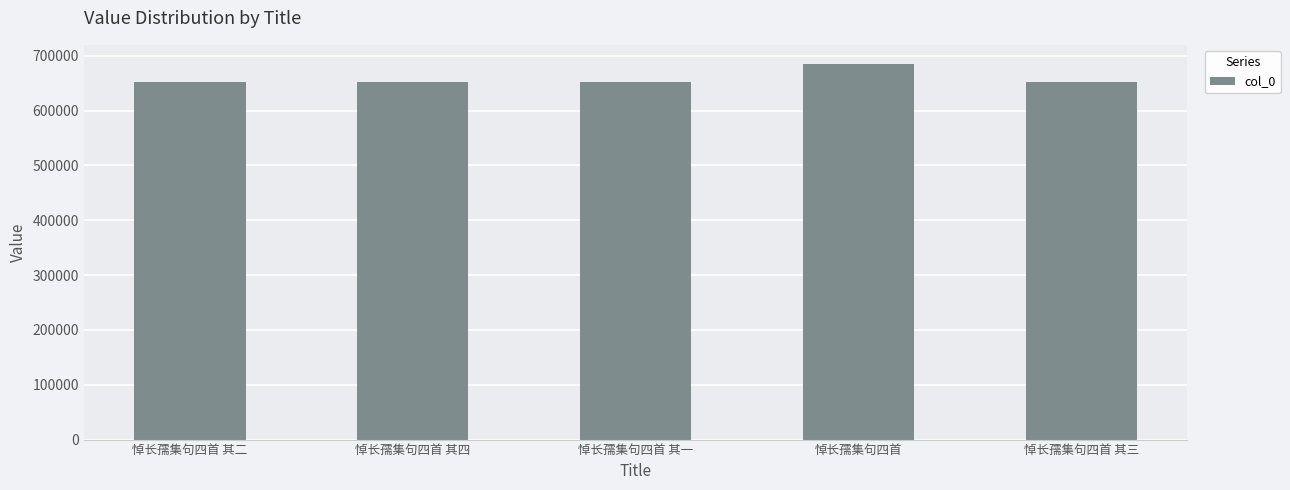

What is the ratio of the value at 悼长孺集句四首 其四 to the value at 悼长孺集句四首 其三?

1.0